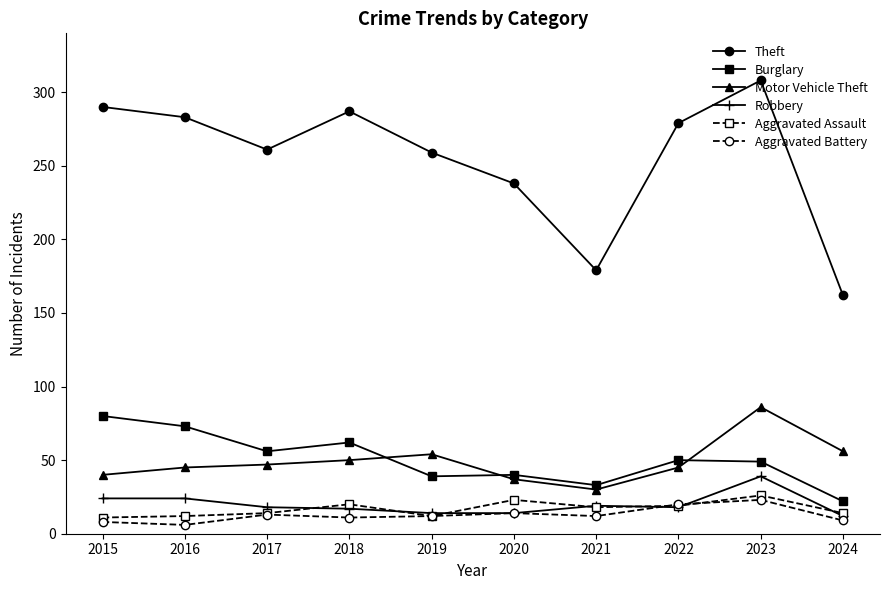

What is the difference between the highest and lowest values at 2022?

261